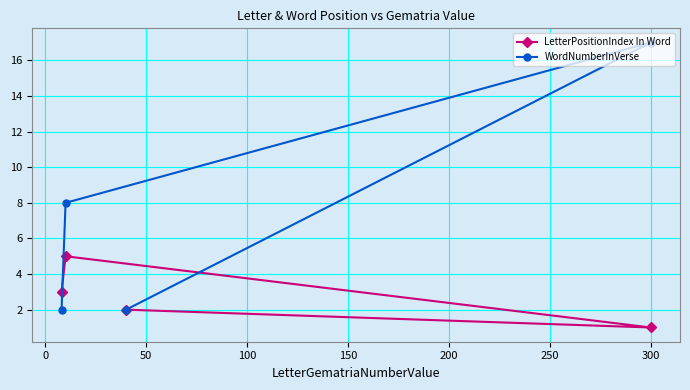

Does the chart have visible grid lines?

Yes